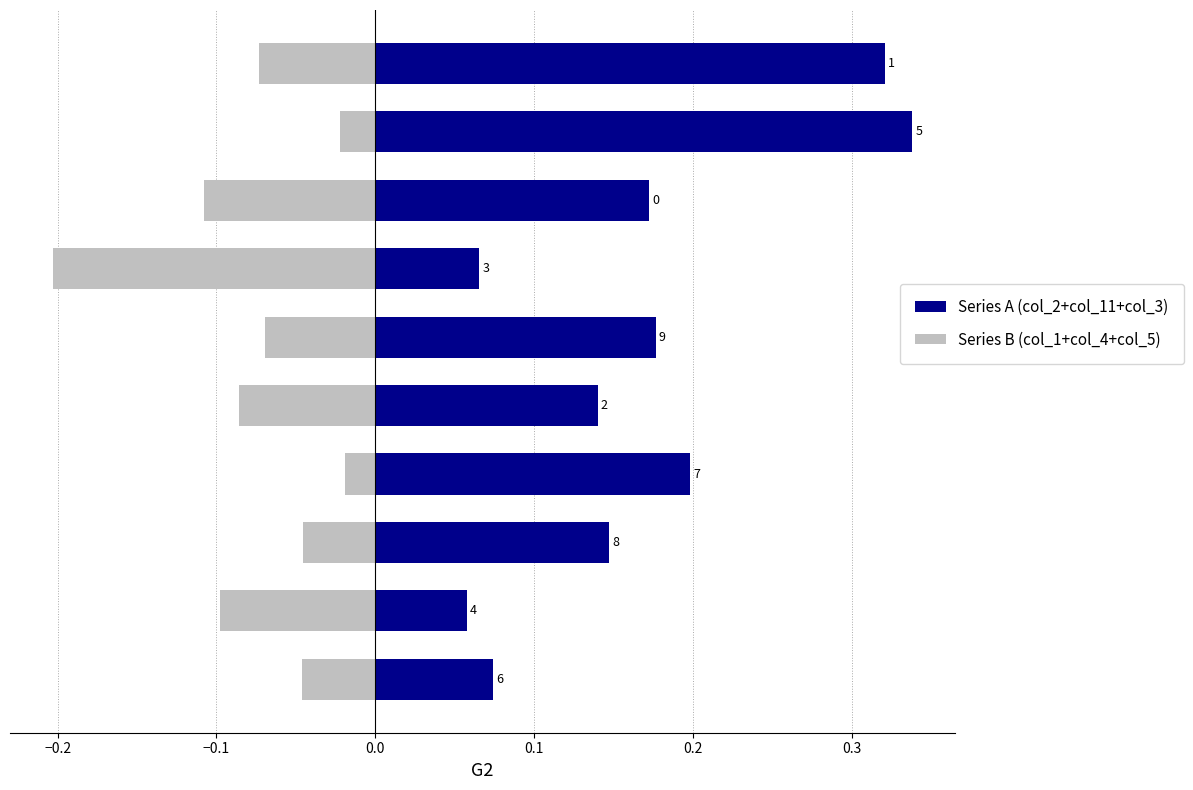

Reading right to left, list all the values displayed in this chart.

Series A (col_2+col_11+col_3): 0.3	0.3	0.2	0.1	0.2	0.1	0.2	0.1	0.1	0.1
Series B (col_1+col_4+col_5): -0.1	-0.0	-0.1	-0.2	-0.1	-0.1	-0.0	-0.0	-0.1	-0.0